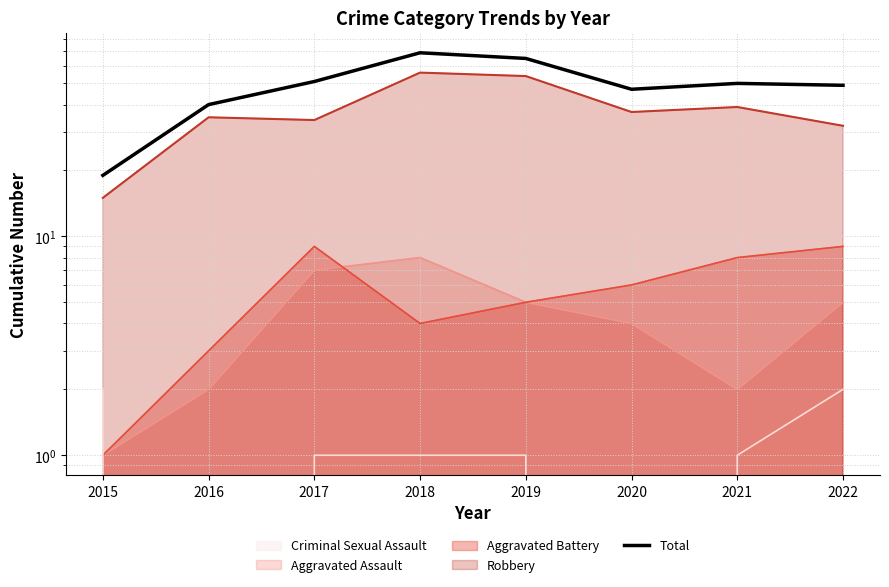

Is it true that the value at 2016 is 61?

False